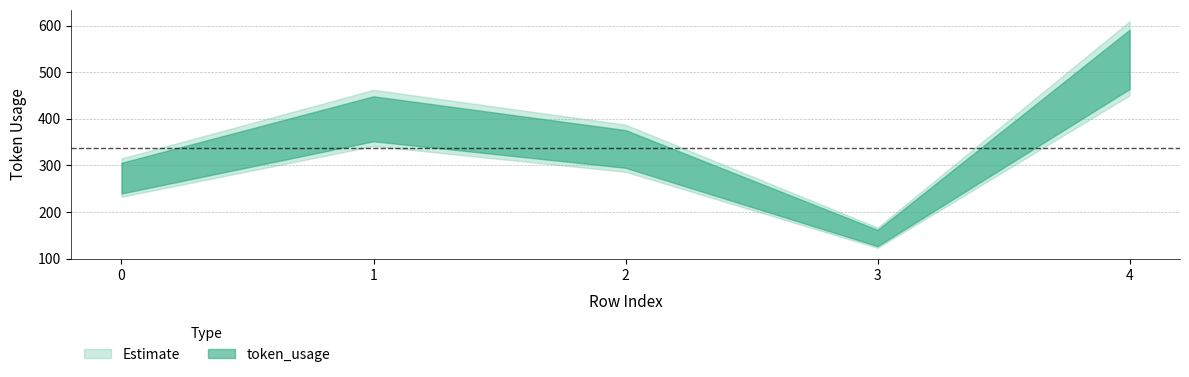

Reading left to right, transcribe all the data shown in this chart.

274	402	337	145	530